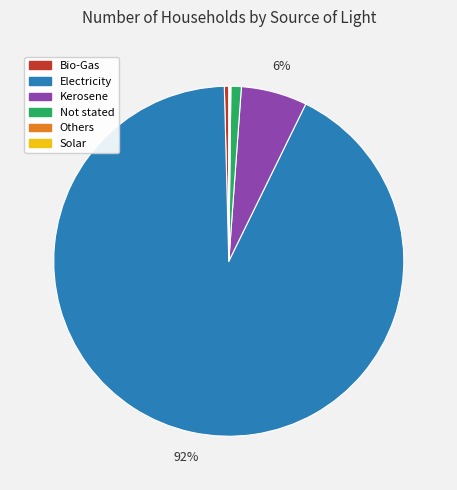

Is there a majority slice in this chart?

Yes